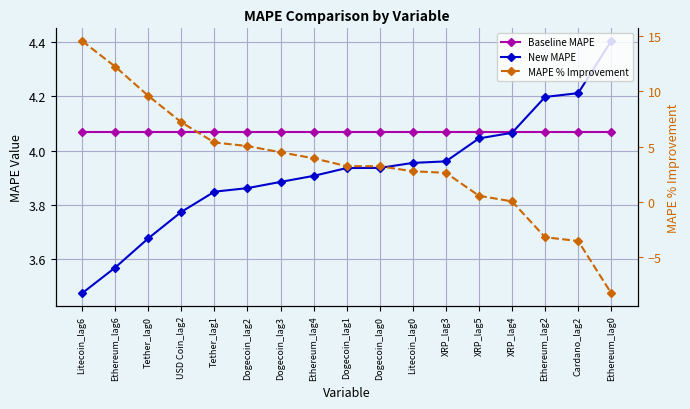

What is the difference between the MAPE % Improvement values at XRP_lag5 and Ethereum_lag4?

3.4